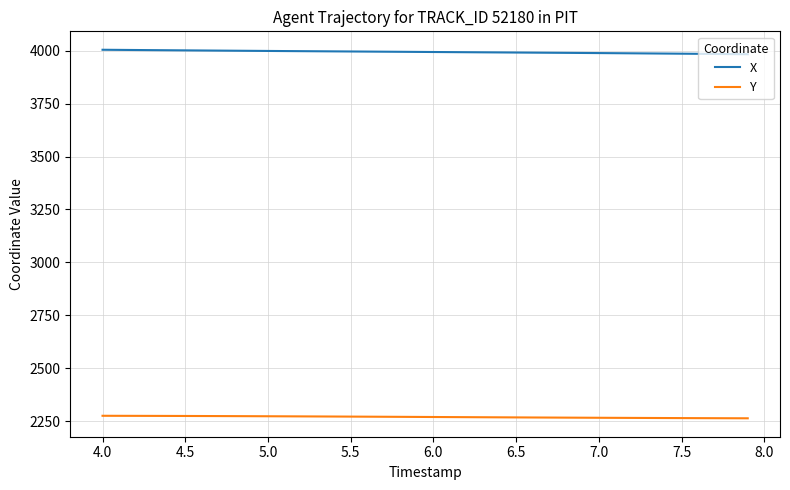

What is the minimum value for X?

3983.6